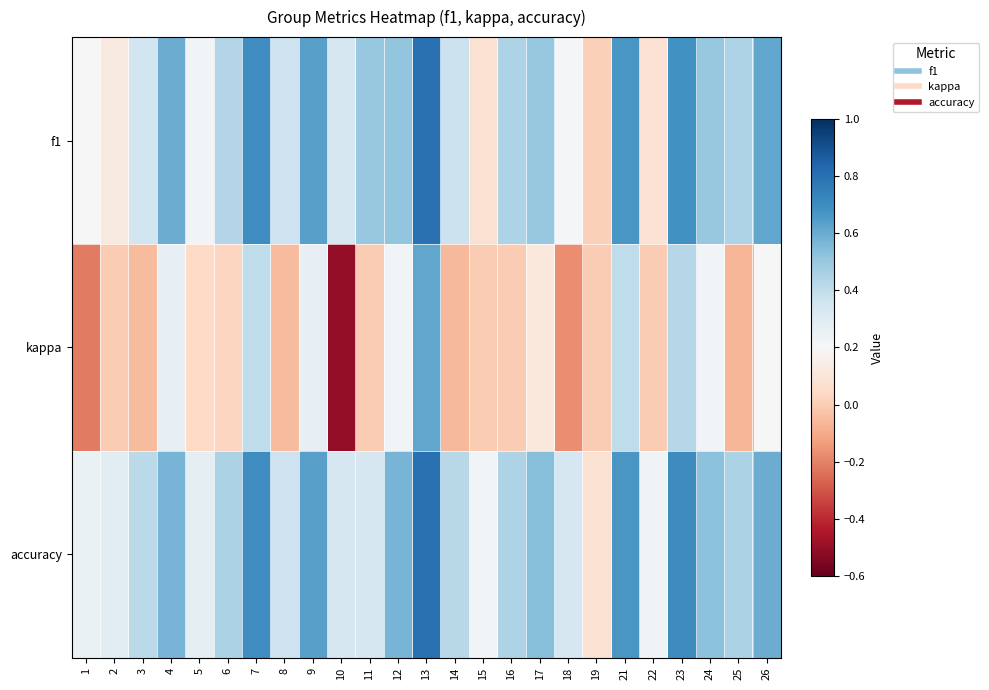

Which series changed the most between 4 and 13?

kappa